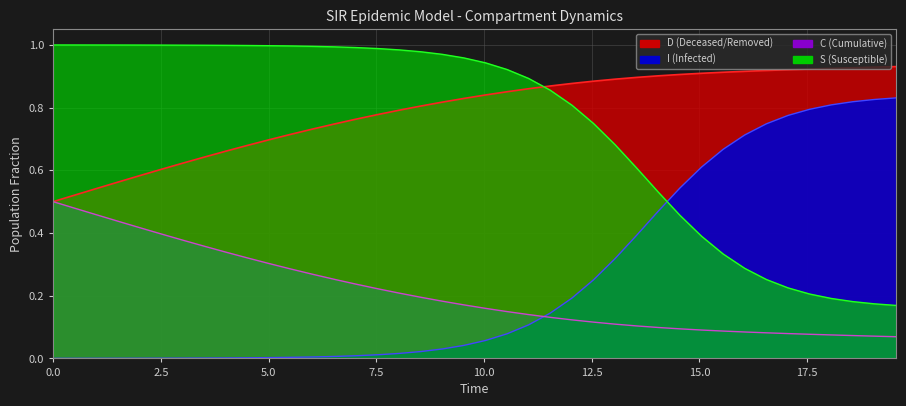

Is the value of I at 11 greater than the value of S at 7?

Yes